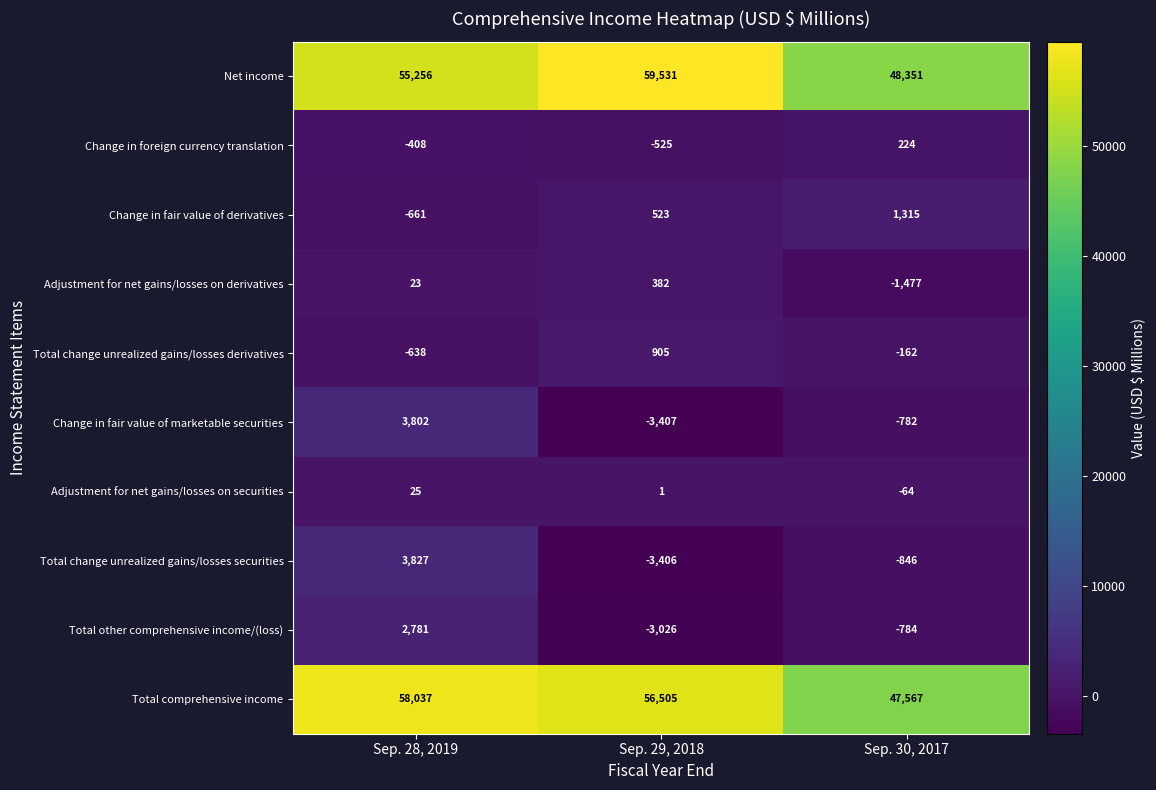

What is the spread (max minus min) of values at Sep. 30, 2017?

49828